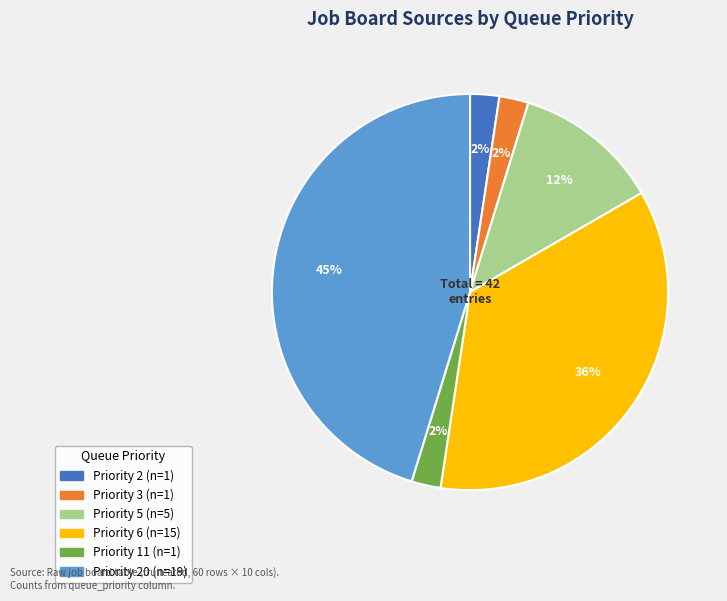

To the nearest percent, what is the average slice percentage?

17%